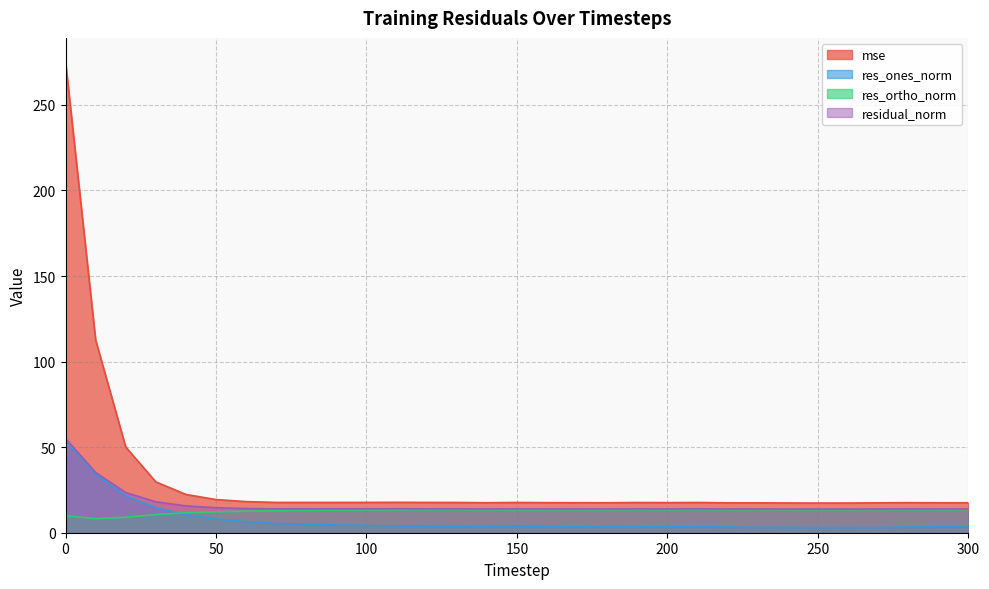

Where does the res_ortho_norm series first go above 13?

80